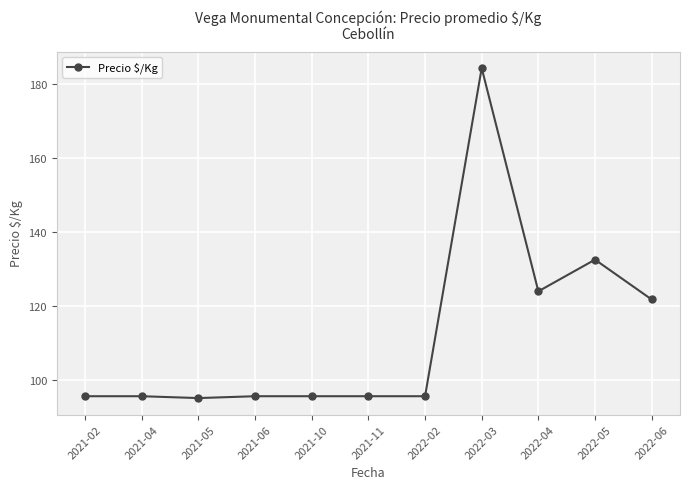

What is the average value?

111.8